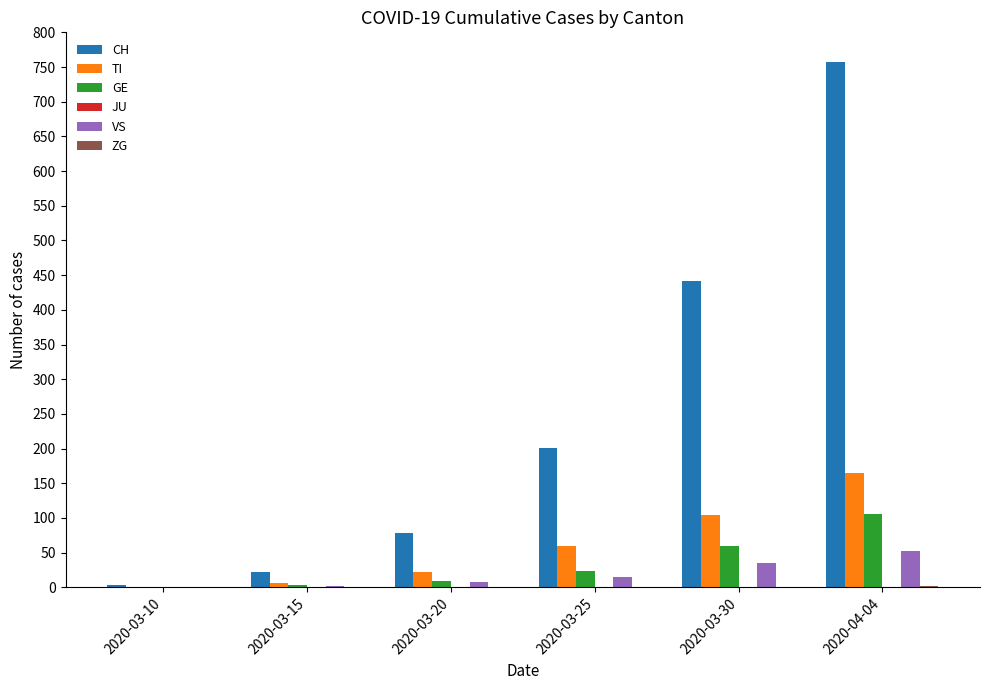

How many series are shown in this chart?

5